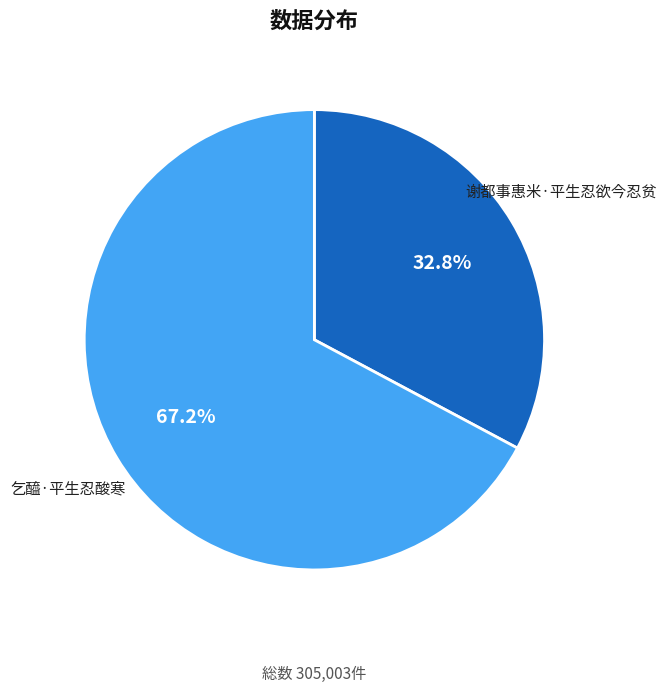

What is the largest slice in the pie chart?

乞醯·平生忍酸寒